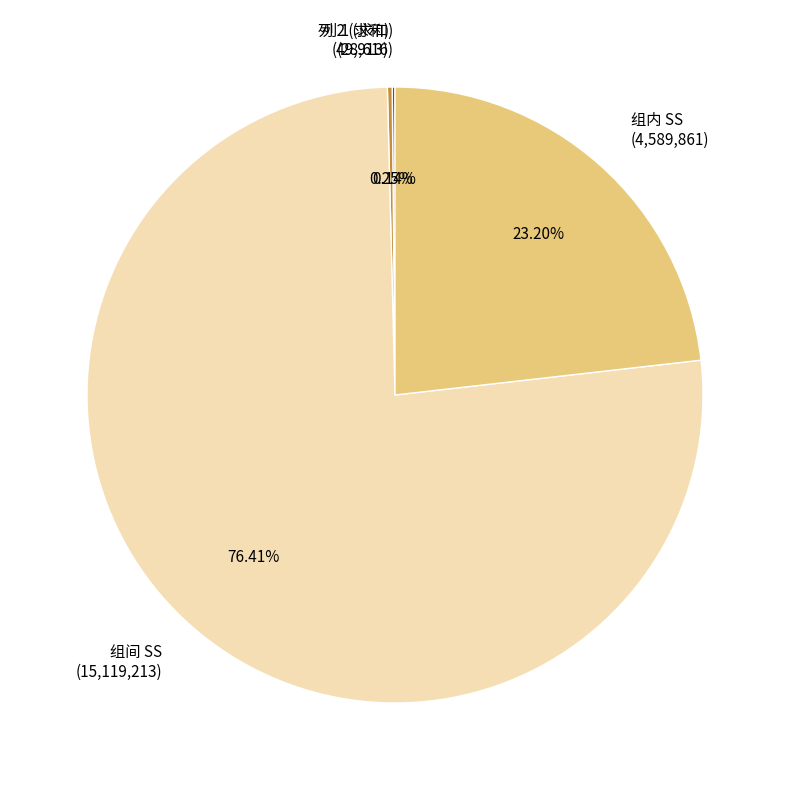

Between 组间 SS (15,119,213) and 组内 SS (4,589,861), which is larger?

组间 SS (15,119,213)